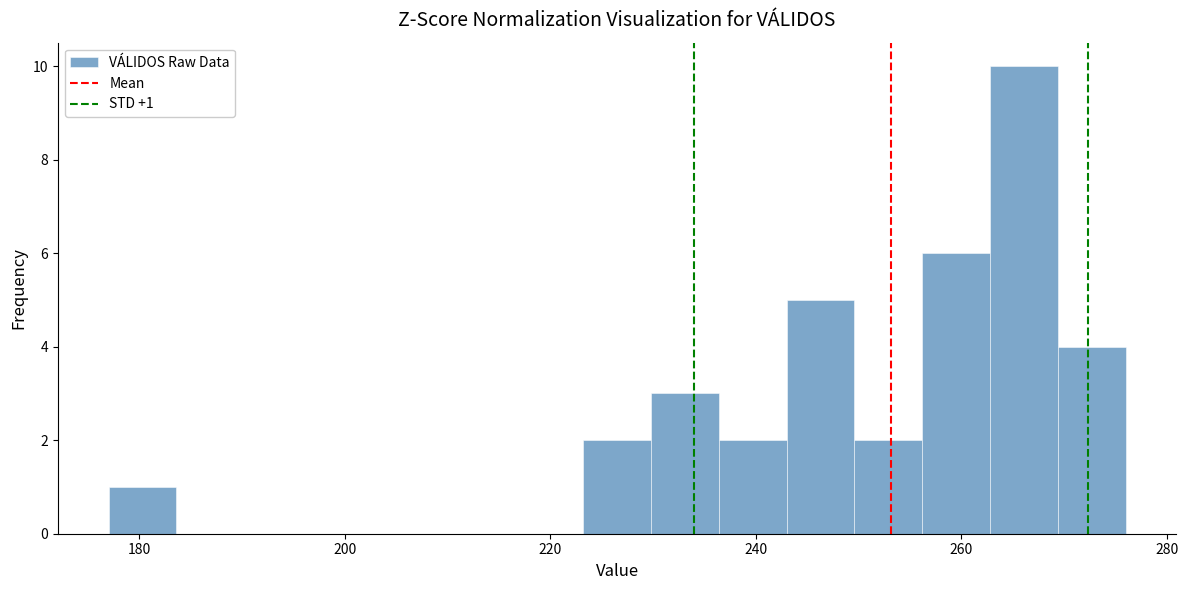

Read against the x-axis, roughly where is the centre of the tallest bar?

266